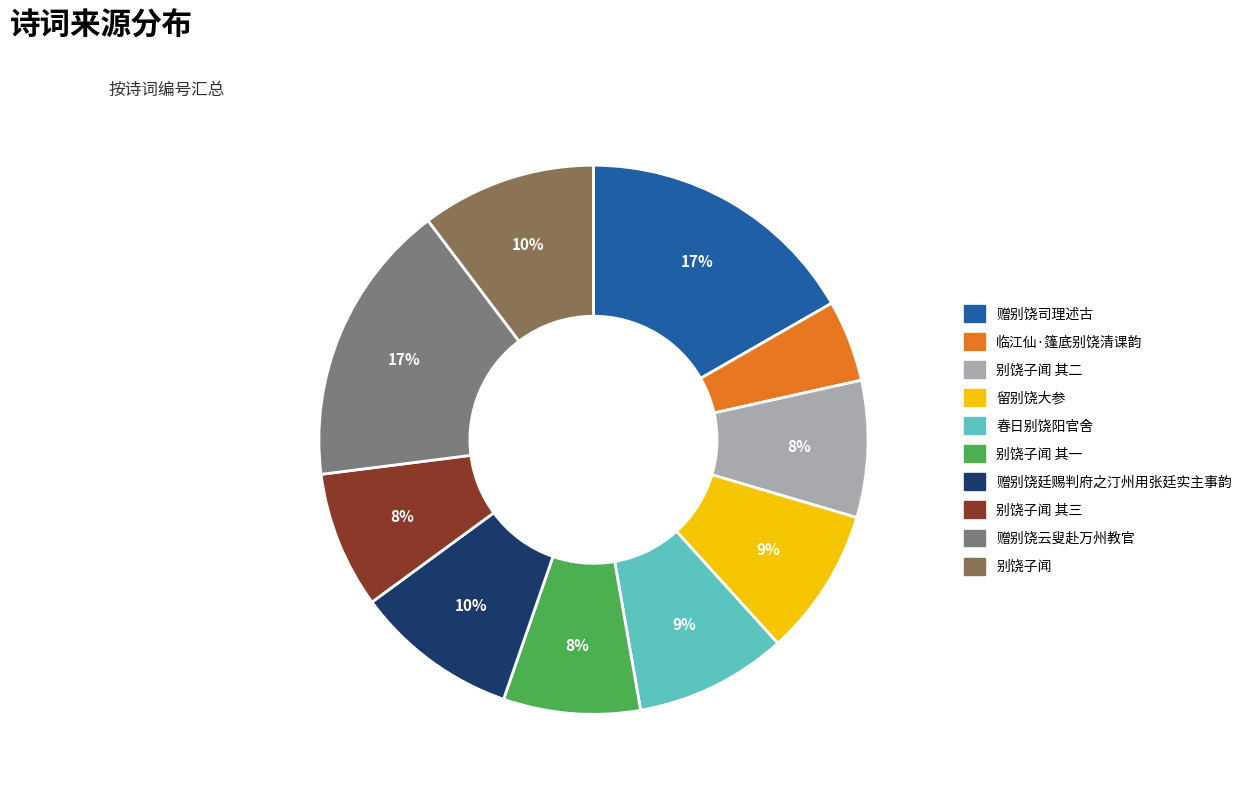

To the nearest percent, what is the difference between the largest and smallest slice percentages?

12%